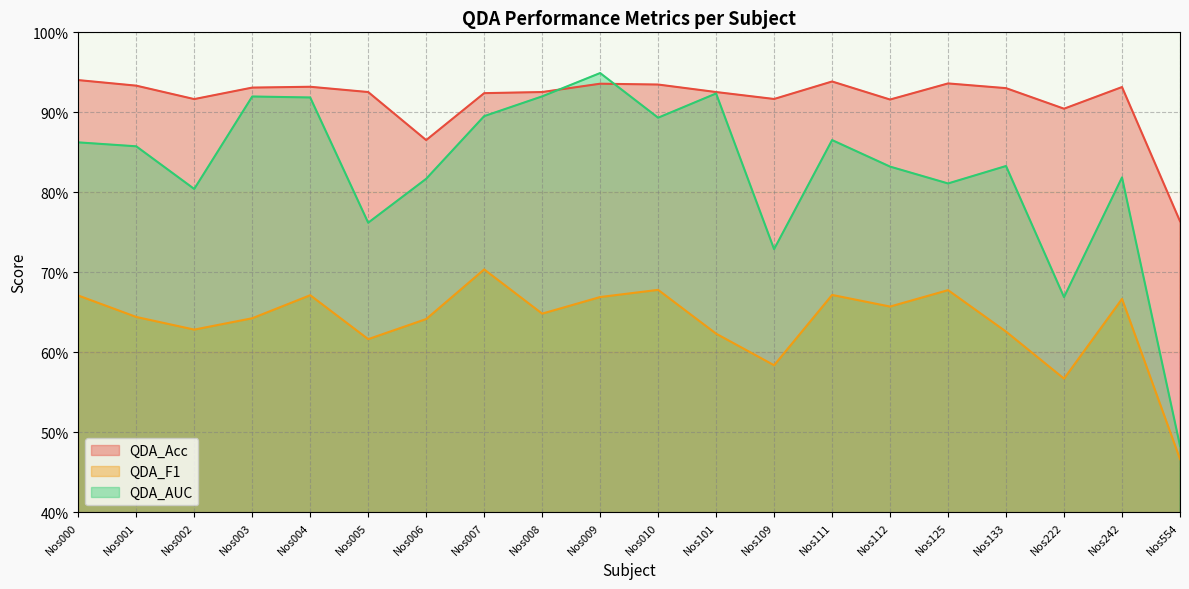

Count the QDA_AUC values in the range 0 to 1.

20